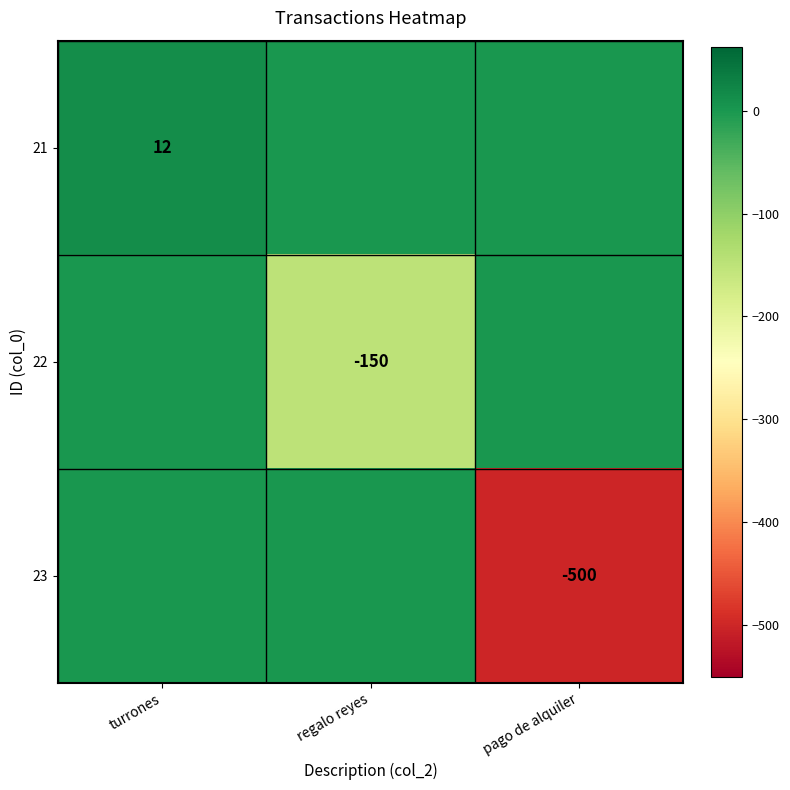

What is the difference between the highest and lowest values at pago de alquiler?

500